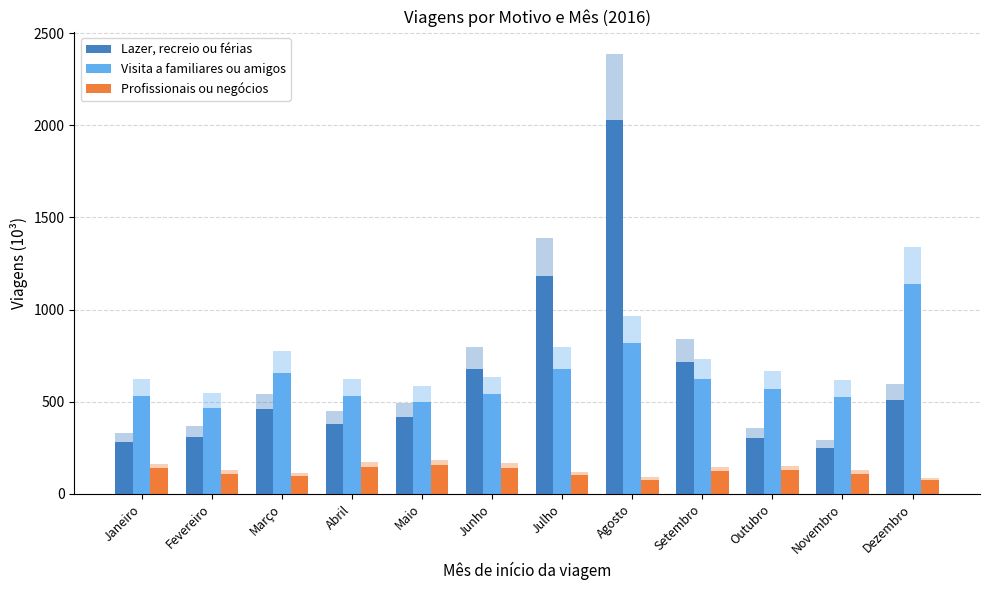

What is the value of the Visita a familiares ou amigos bar at the 9th from the left?

622.3